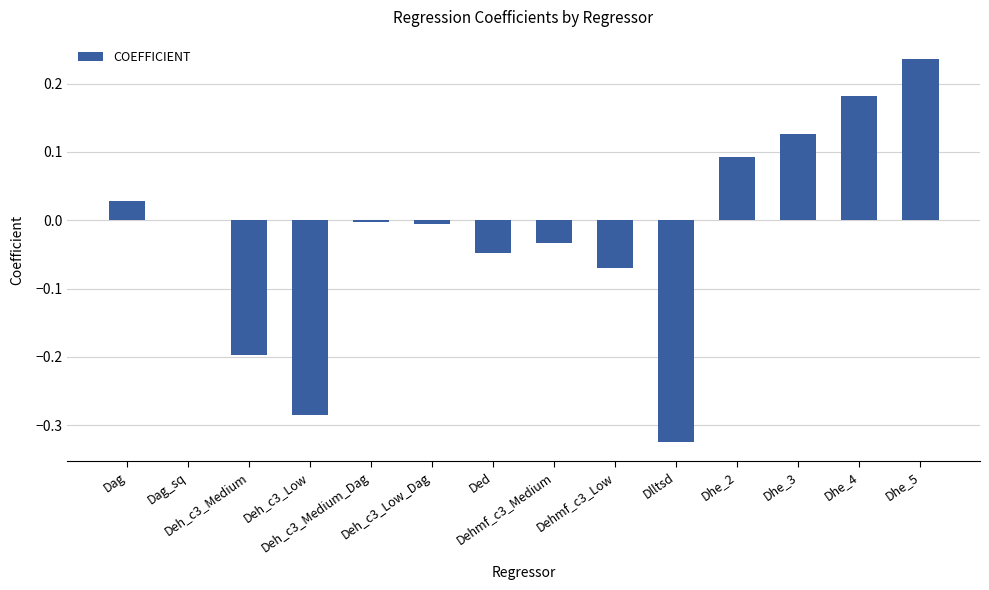

What is the difference between the maximum and minimum values?

0.6